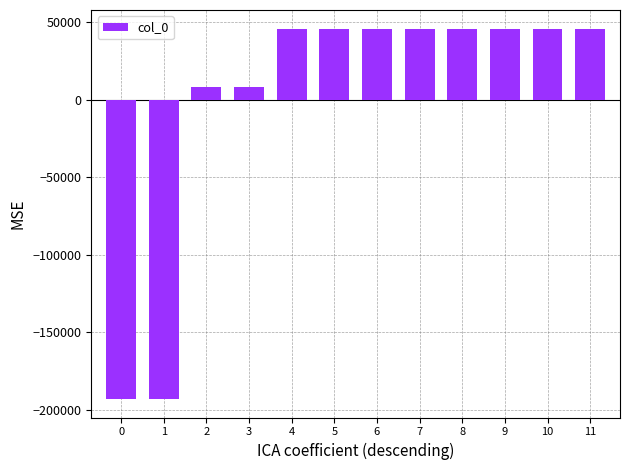

How many values exceed 46082?

6